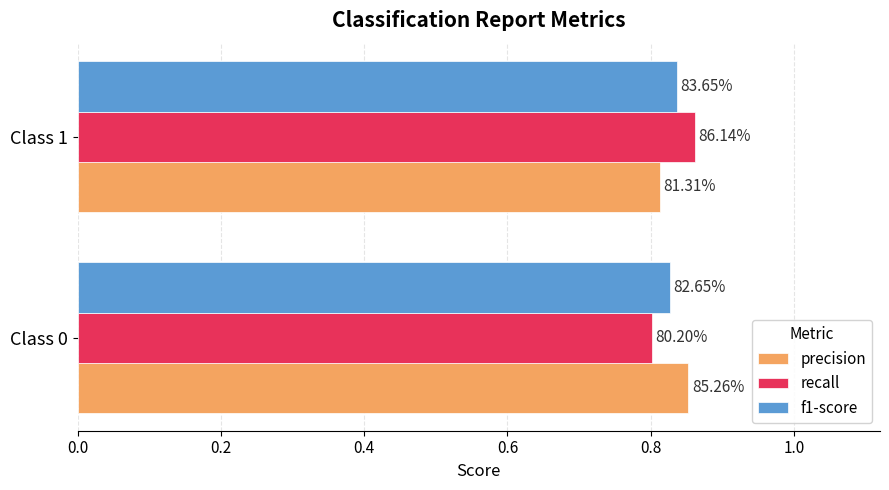

What are all the series names shown in the legend?

precision, recall, f1-score